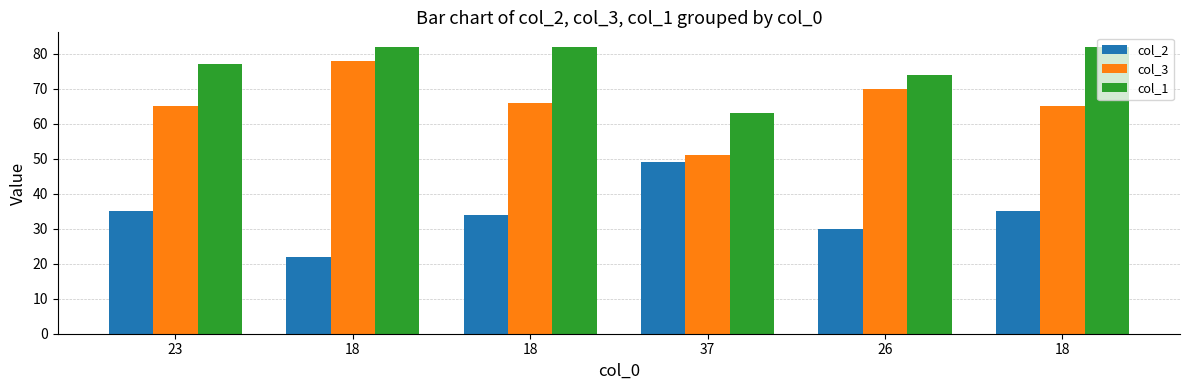

True or false: col_1 has a value of 25 at 37.

False